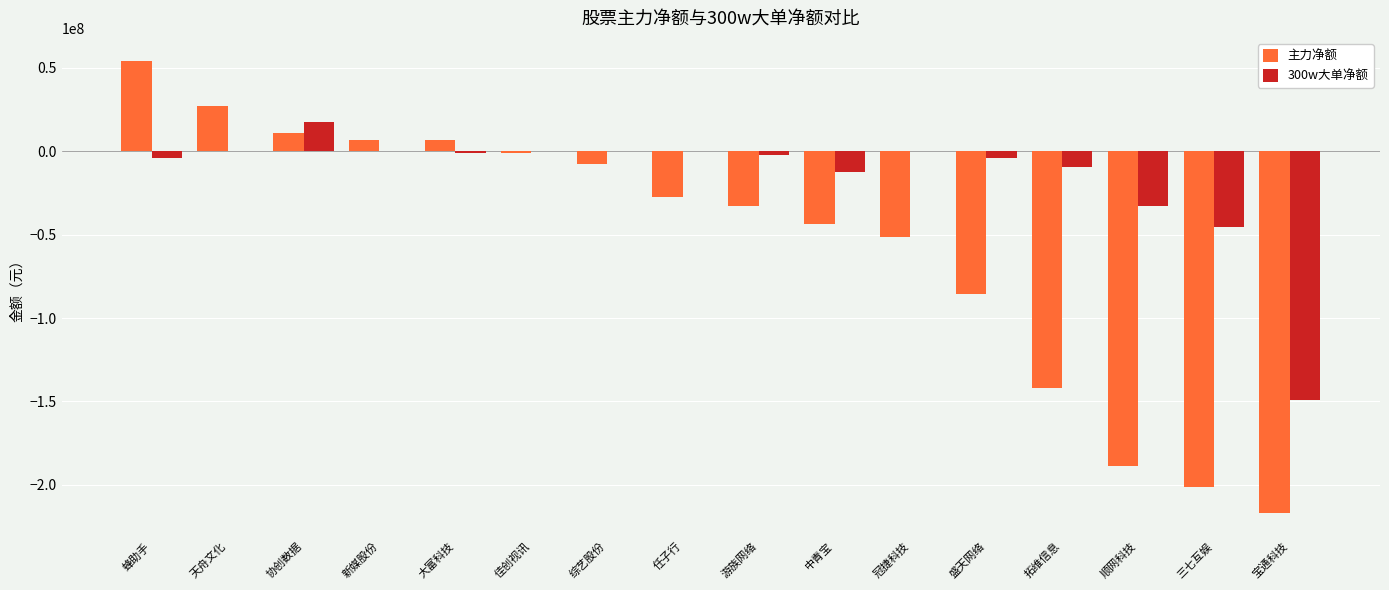

How many groups of bars are there?

16